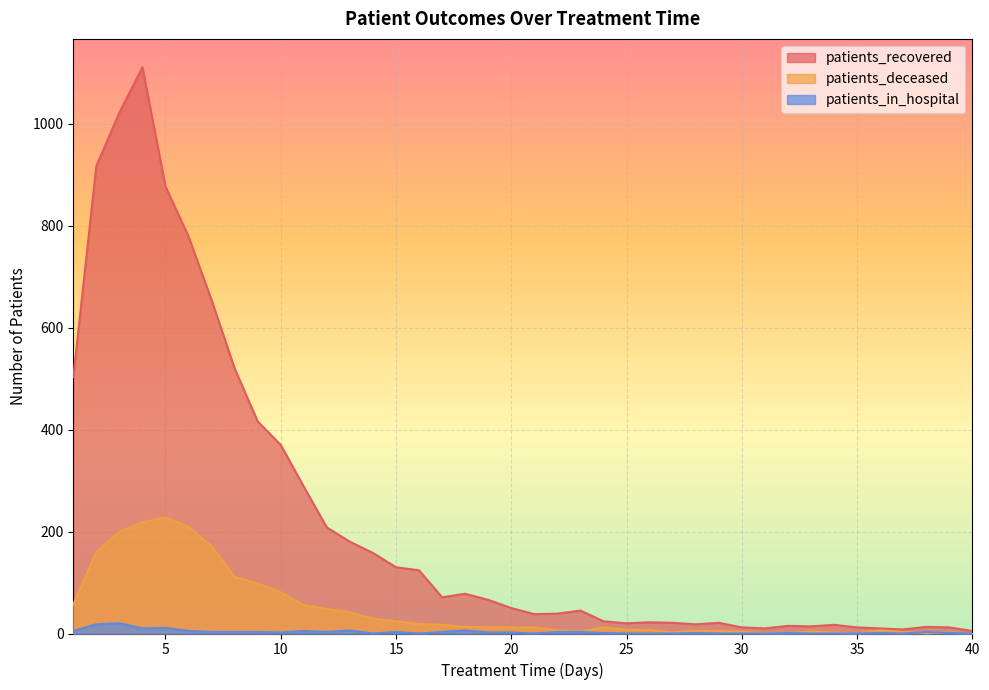

What is the sum of all patients_in_hospital values?

124